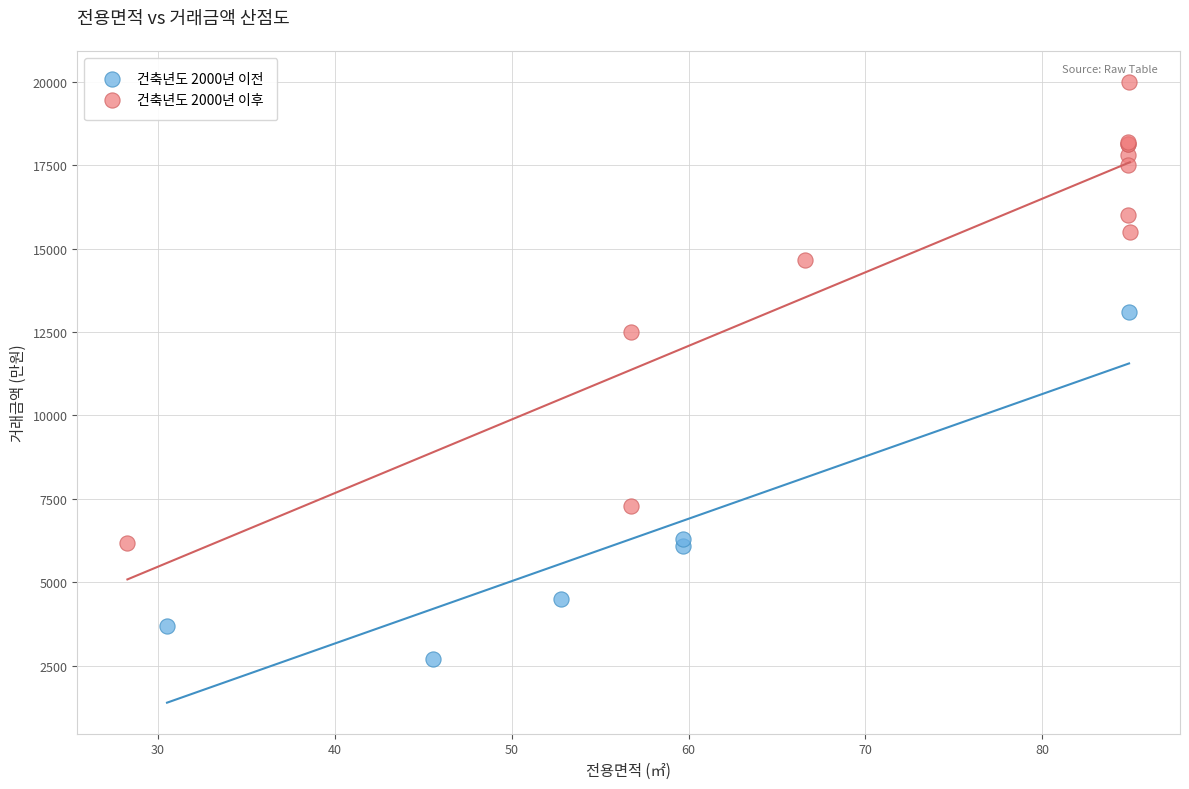

Which series has the widest spread of Y values?

건축년도 2000년 이후